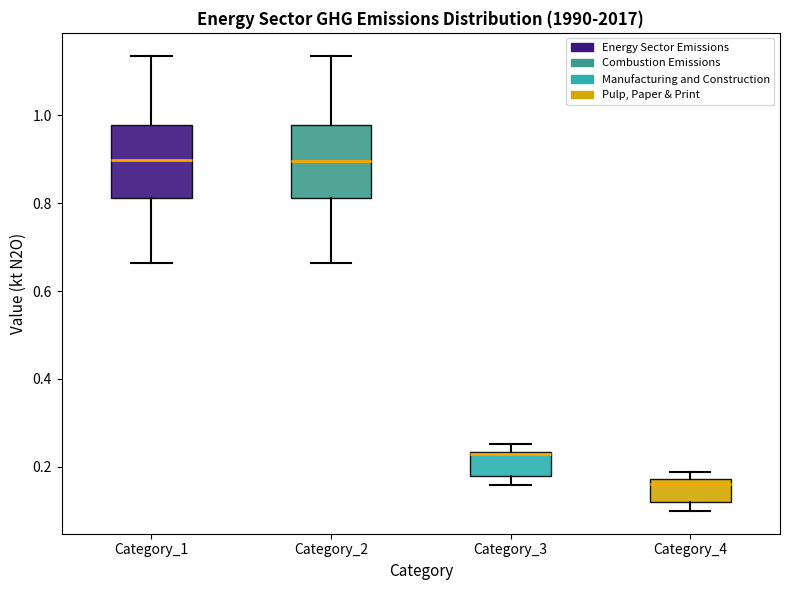

Where does the median line of the box for Category_1 sit on the y-axis? The values are not printed on the chart, so give them approximately, as read against the axis.

0.90